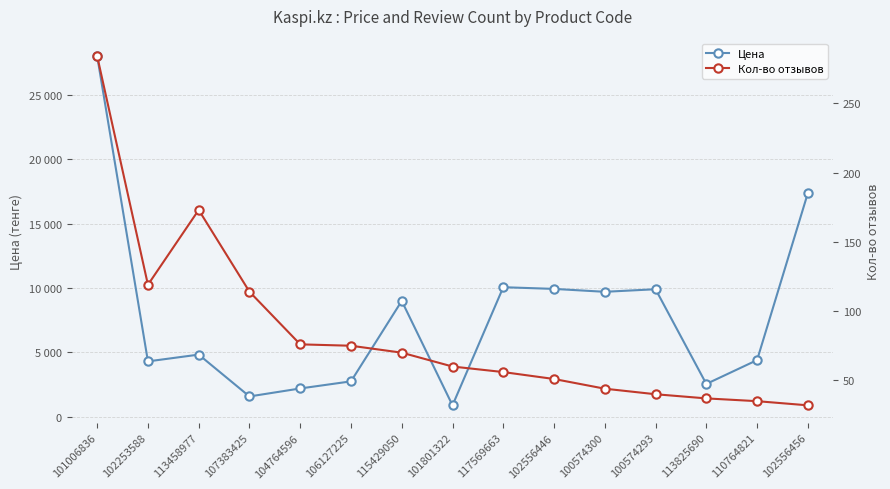

How many interior local peaks does the Цена series have?

4